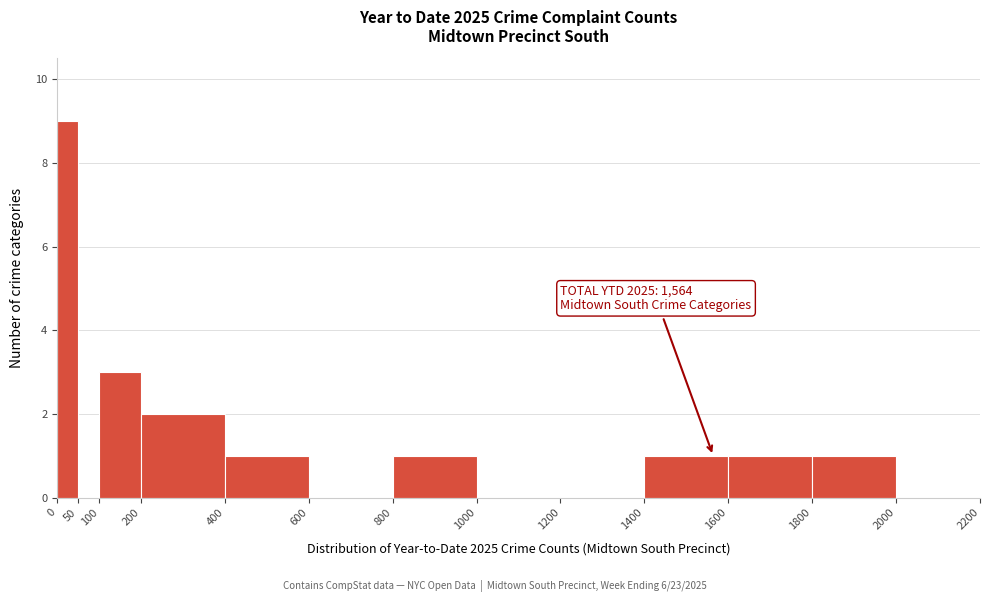

Which range on the x-axis has the tallest bar?

0 to 50